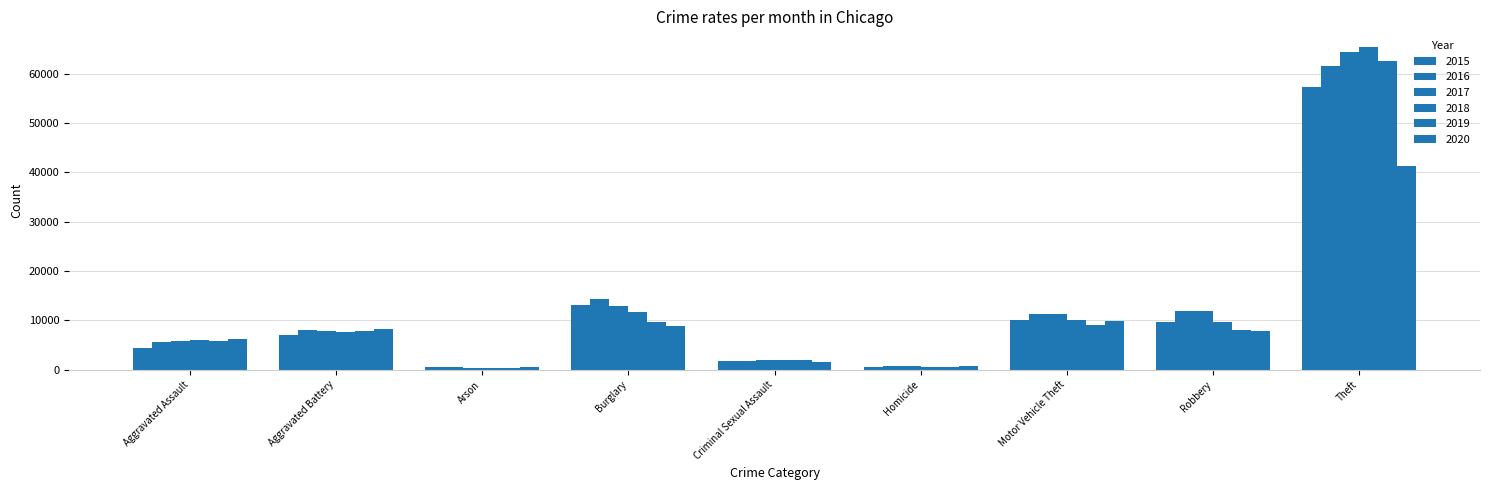

How many bars are there in each group?

6